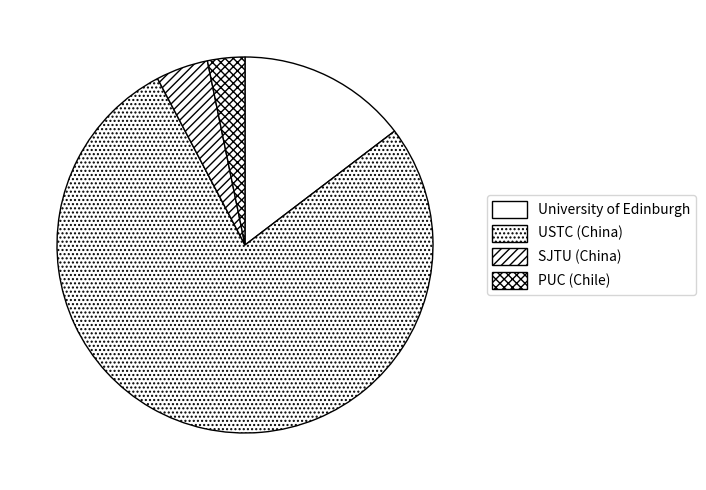

How many slices are in this pie chart?

4